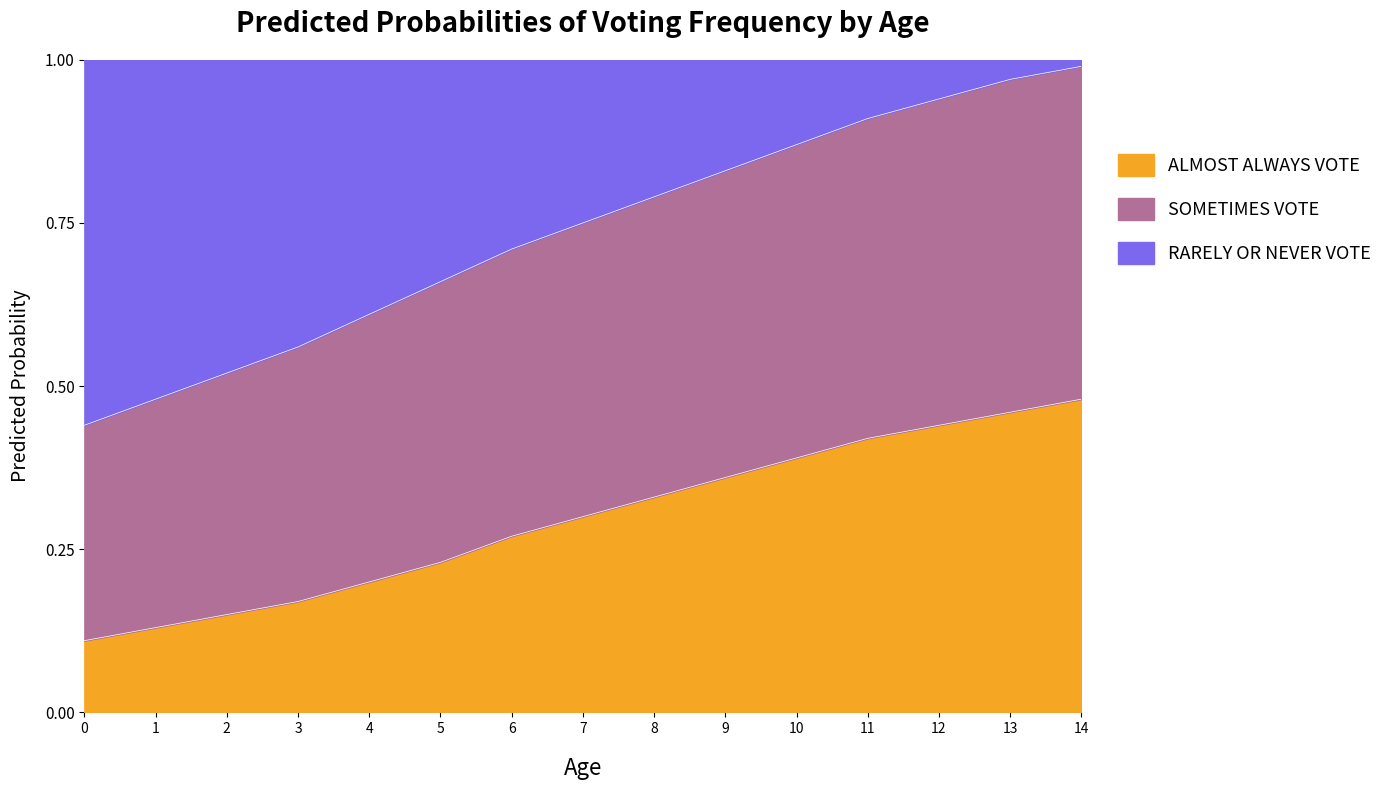

True or false: ALMOST ALWAYS VOTE and SOMETIMES VOTE intersect in this chart.

False